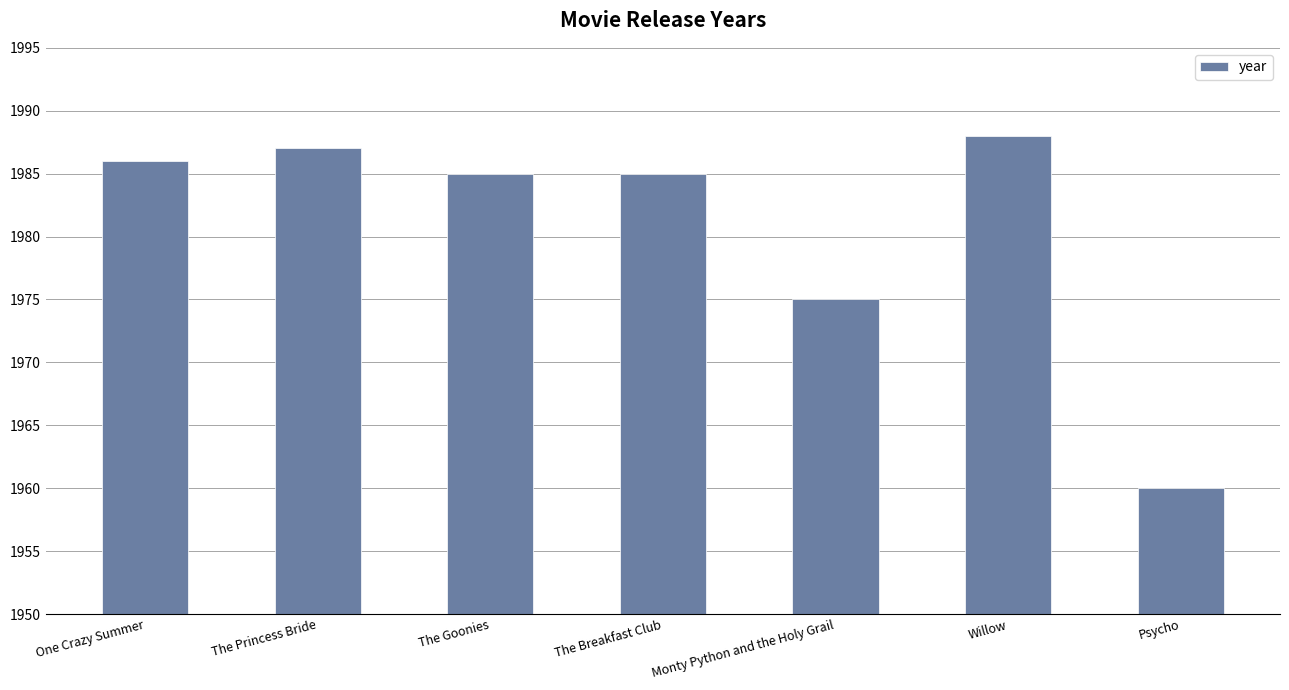

What is the sum of all values?

13866